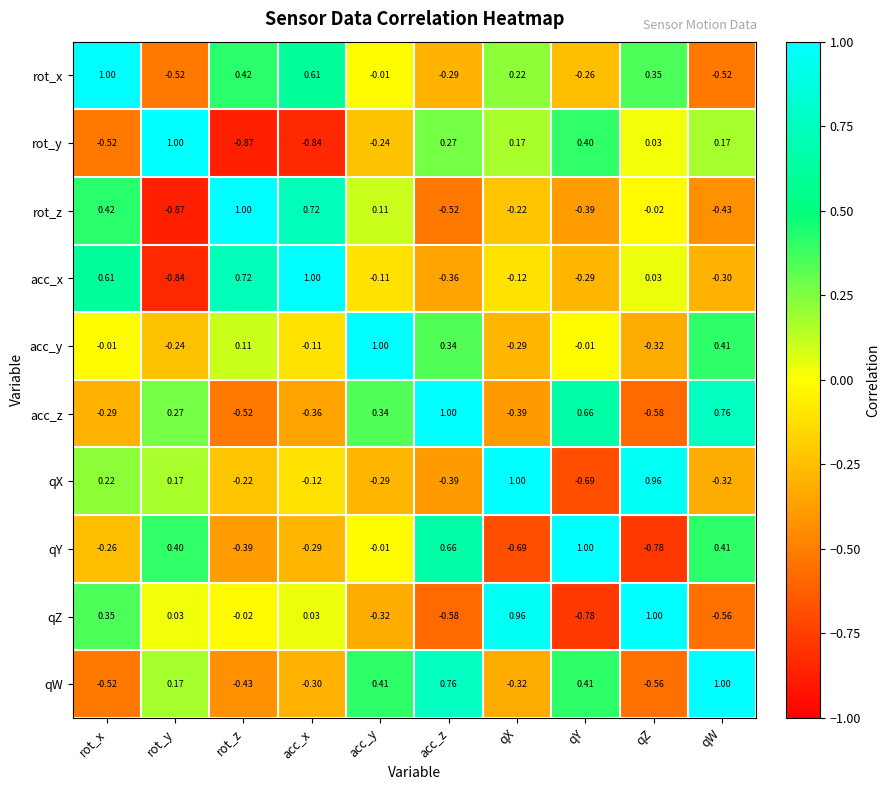

At which category is the sum across all series the highest?

rot_x